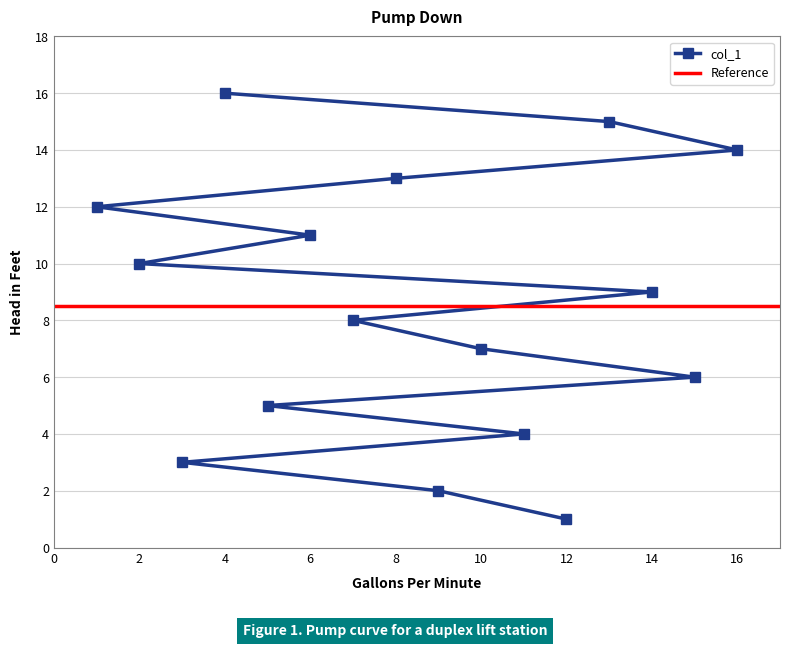

True or false: col_1 has a value of 16 at 4.

True